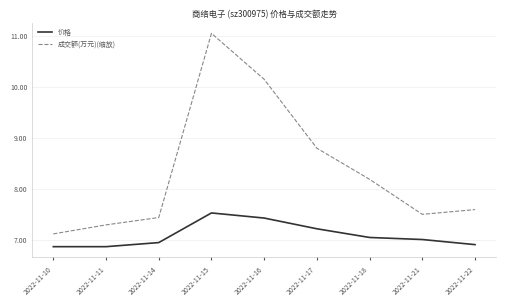

What is the difference between the highest and lowest values at 2022-11-21?

0.5